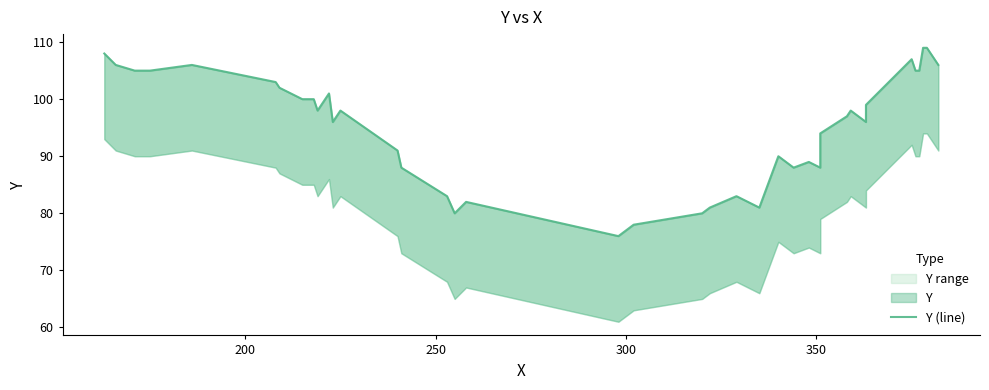

Count the number of data series in this chart.

1